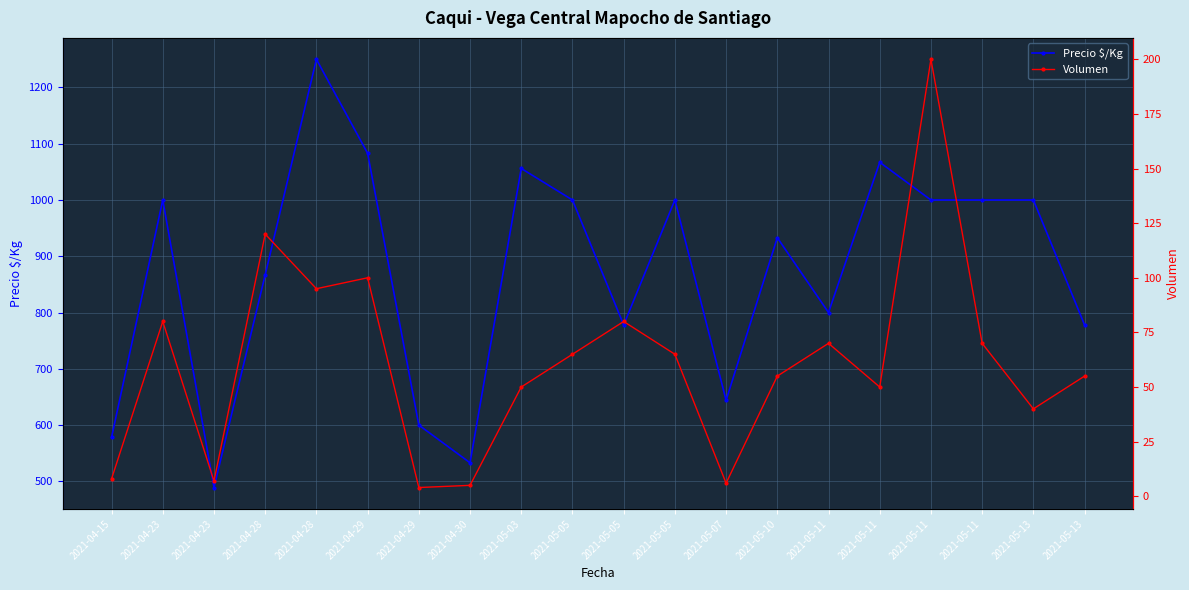

What are all the series names shown in the legend?

Precio $/Kg, Volumen